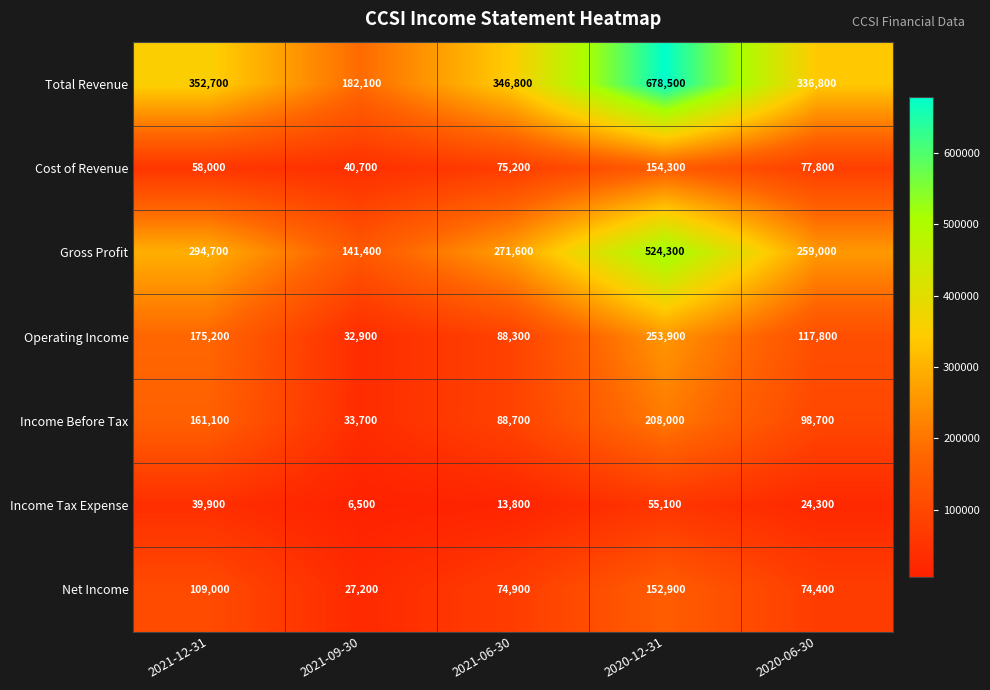

What is the spread (max minus min) of values at 2020-12-31?

623400